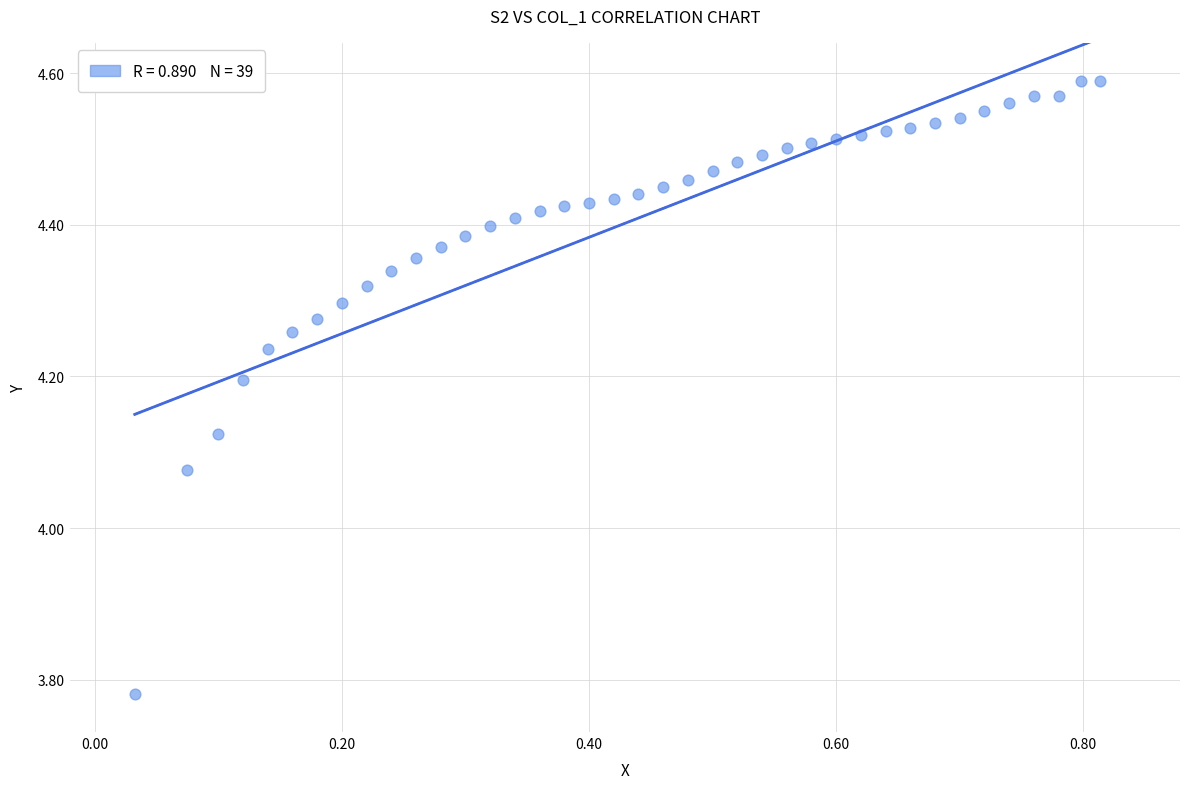

What is the range of X values (max minus min)?

0.8